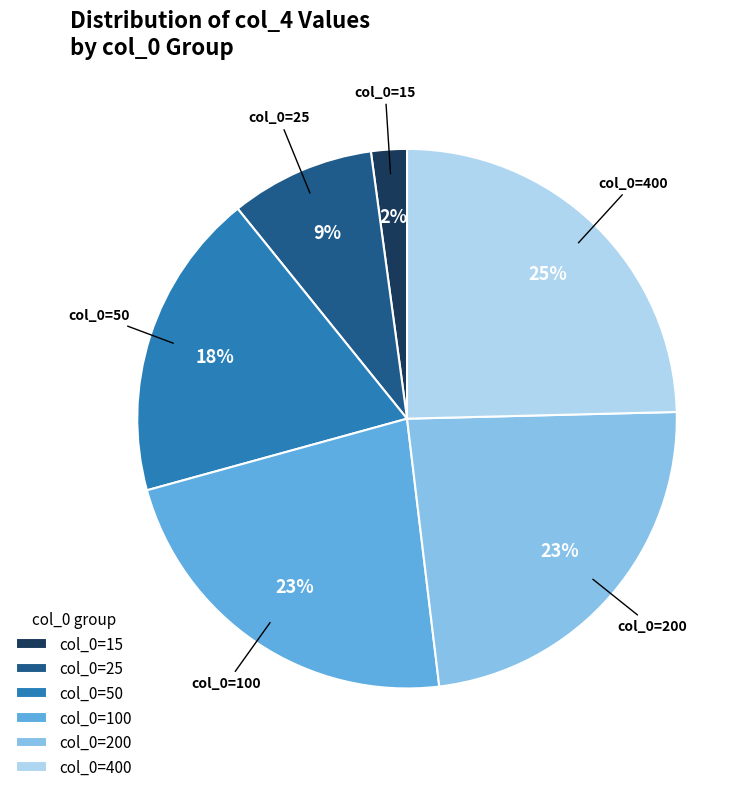

To the nearest percent, what percentage of the pie is col_0=200?

23%